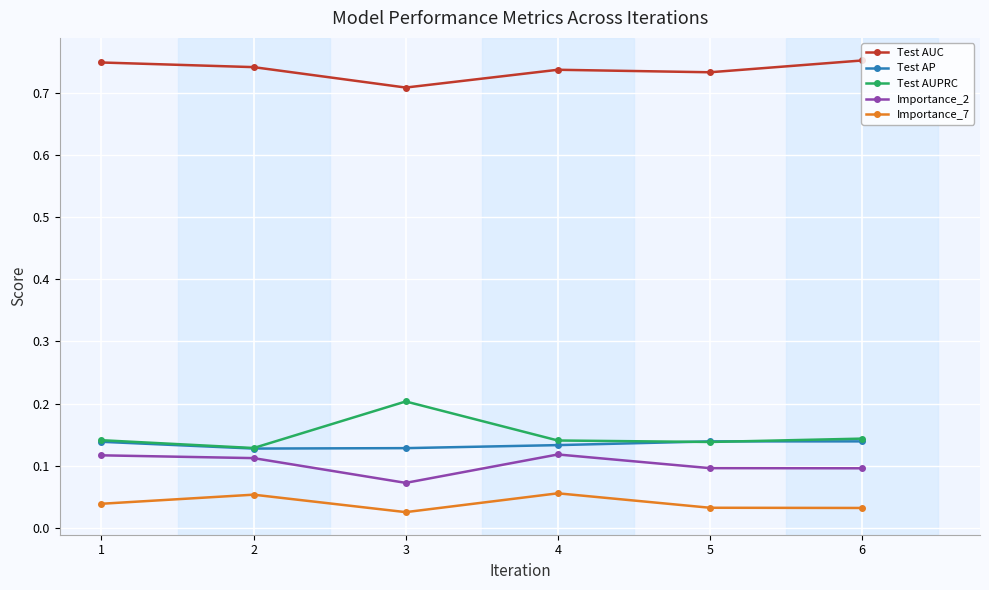

The value of Importance_2 at 6 is 0.1. True or false?

True